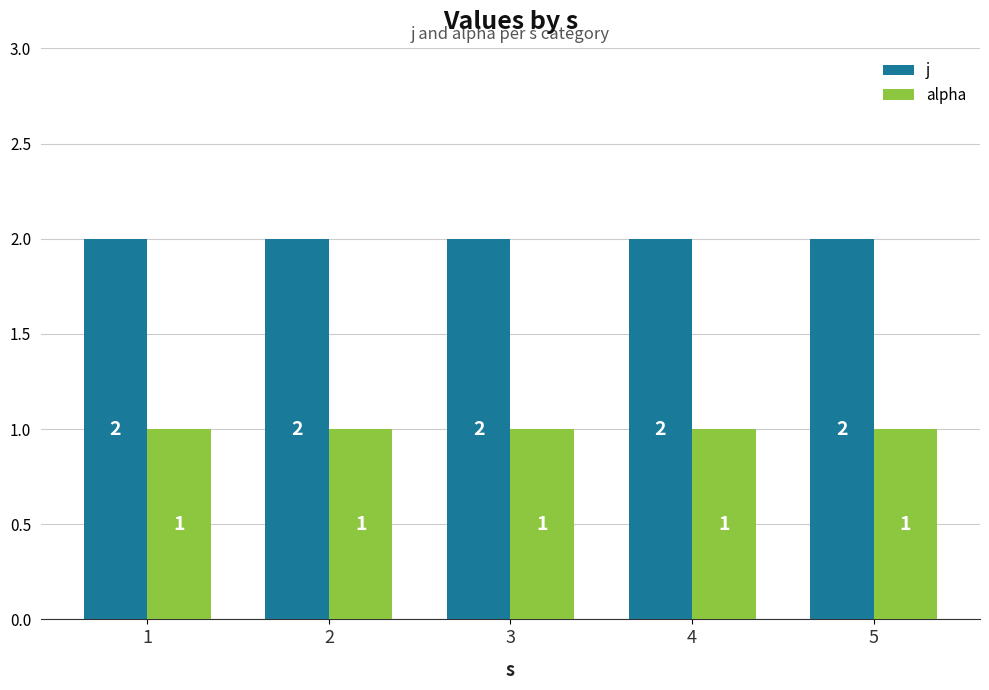

Reading left to right, transcribe all the data shown in this chart.

j: 2	2	2	2	2
alpha: 1	1	1	1	1